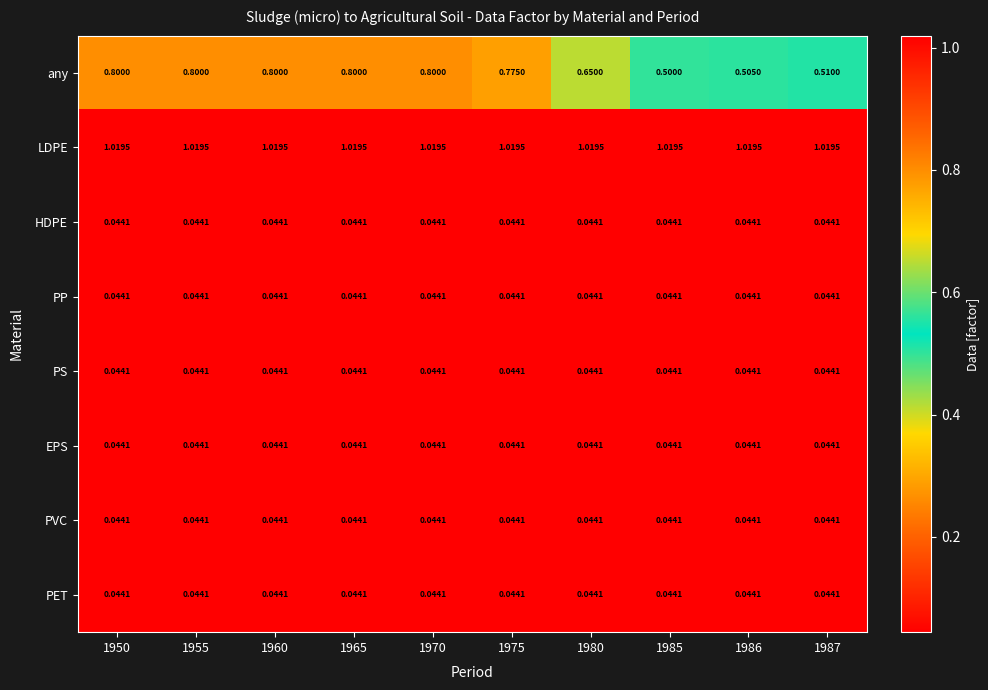

At how many categories does at least one series exceed 0?

10